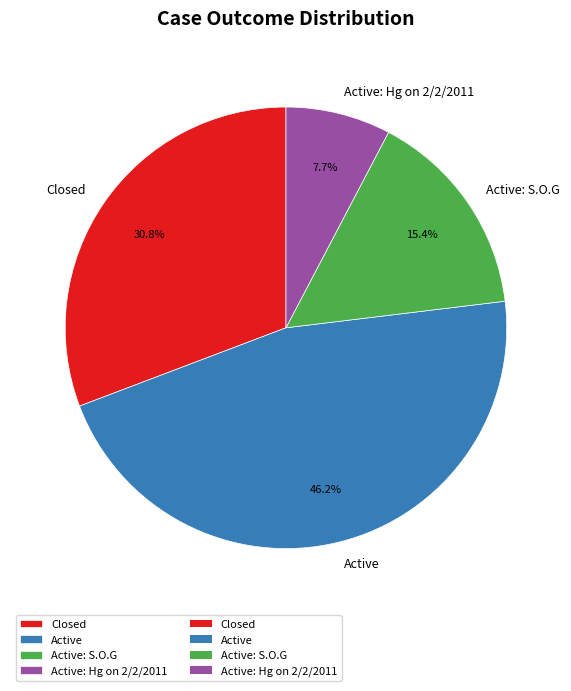

Do Active and Active: Hg on 2/2/2011 together represent more than half of the pie?

Yes